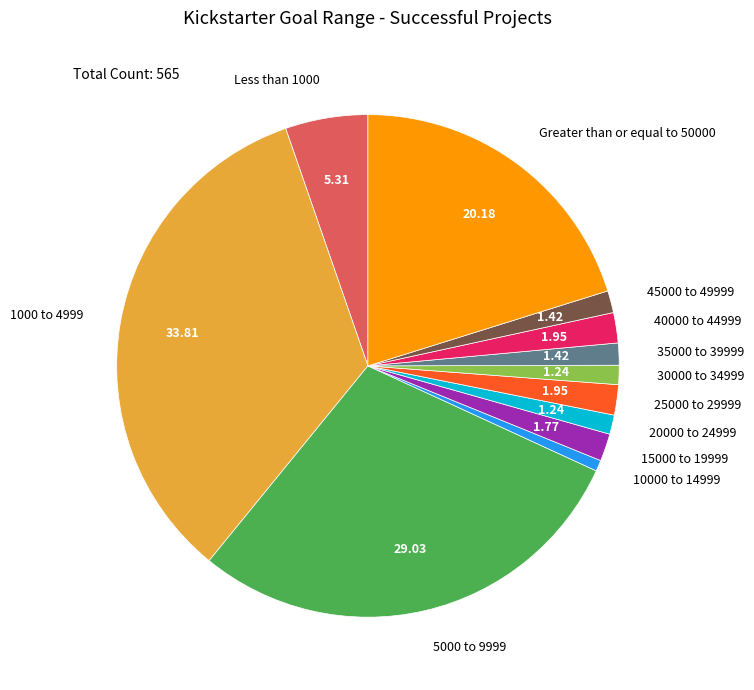

Which slice is the largest?

1000 to 4999